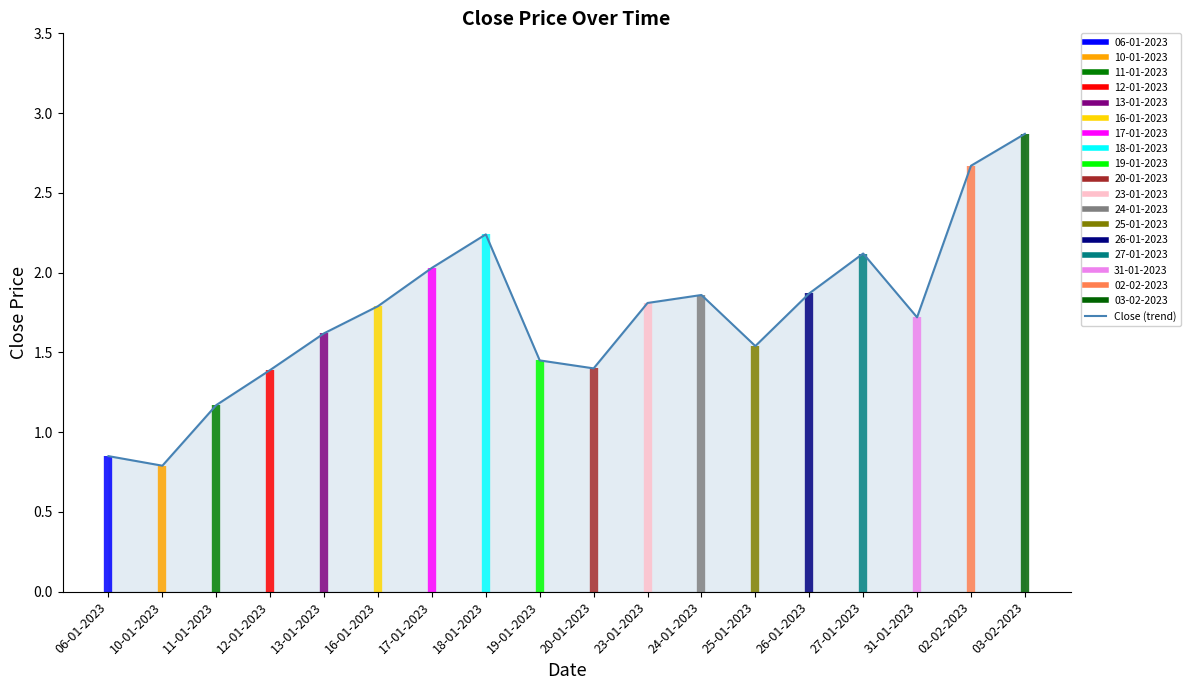

What is the sum of the values at 24-01-2023 and 26-01-2023?

3.7